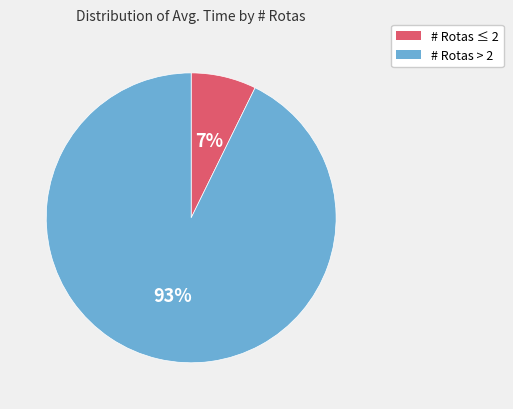

To the nearest percent, what is the average slice percentage?

50%